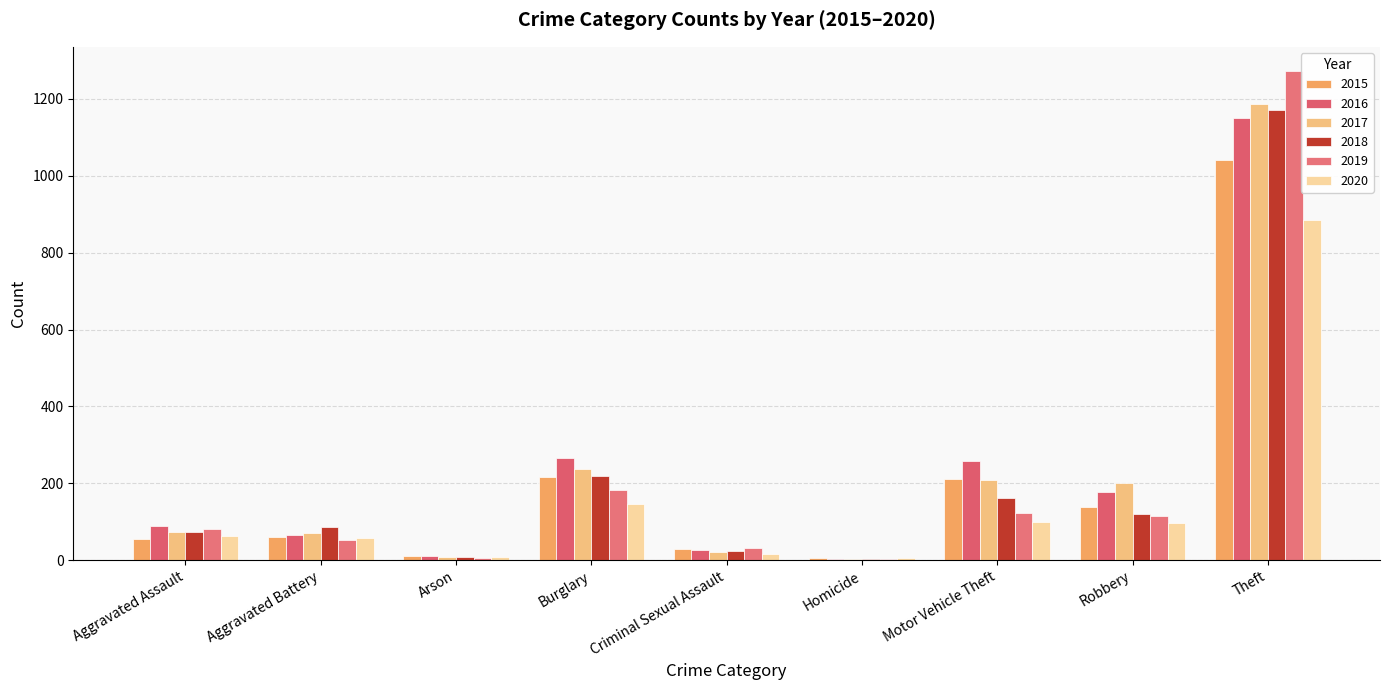

How many groups of bars are there?

9